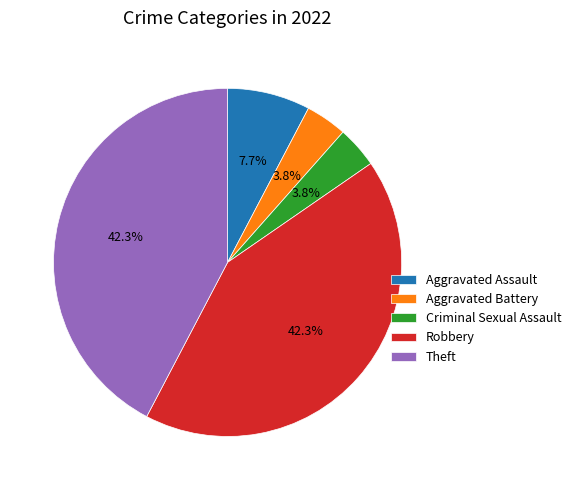

To the nearest percent, what is the combined percentage of Aggravated Assault and Aggravated Battery?

12%